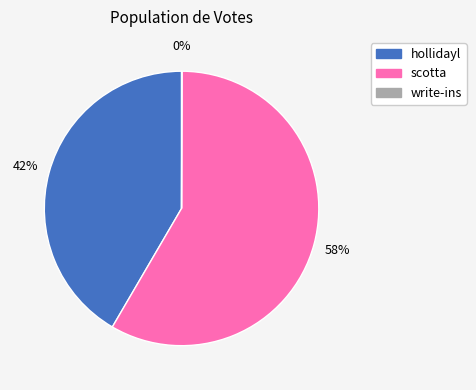

Which slice is the largest?

scotta